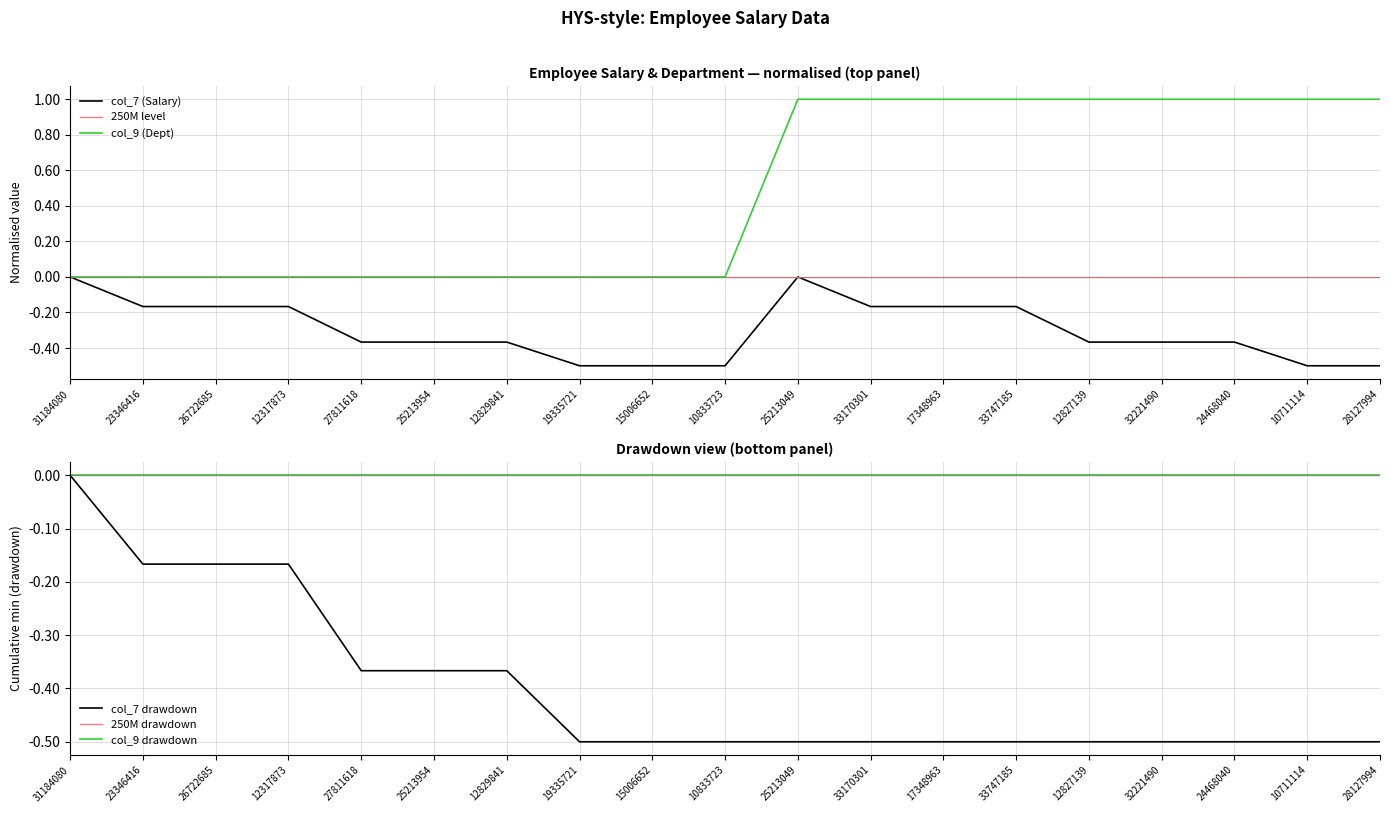

How many distinct data groups are displayed?

6